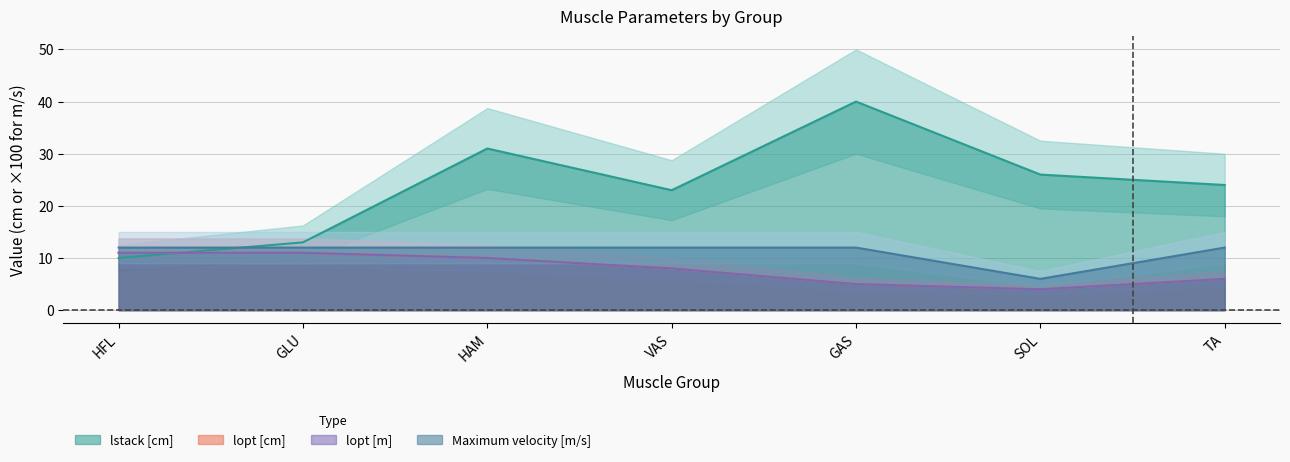

Where is the first local minimum for lopt [m]?

SOL